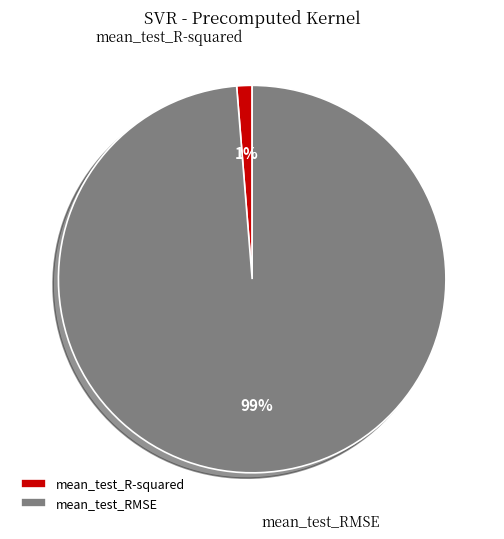

To the nearest percent, what portion does mean_test_R-squared represent?

1%